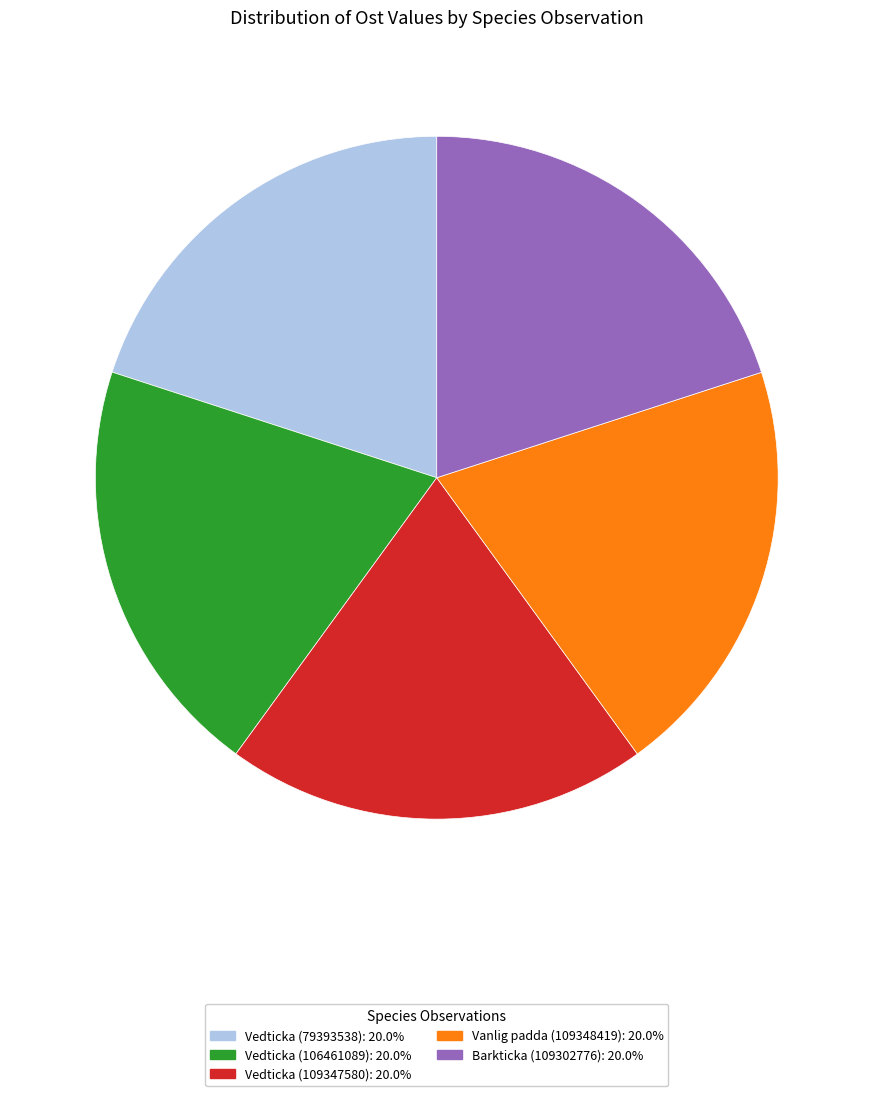

Is Barkticka (109302776) the majority of the pie?

No